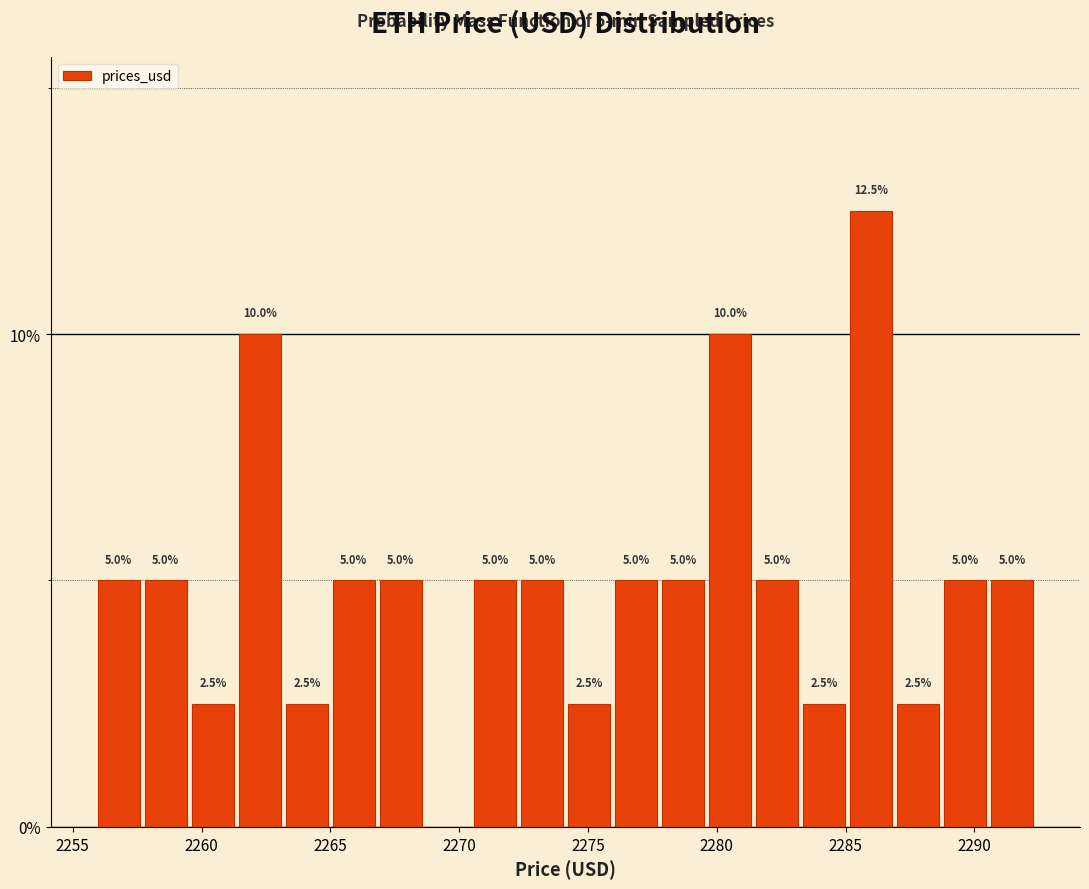

Around what value on the x-axis is the tallest bar? Give the approximate position of its centre, as read against the axis.

2286.0